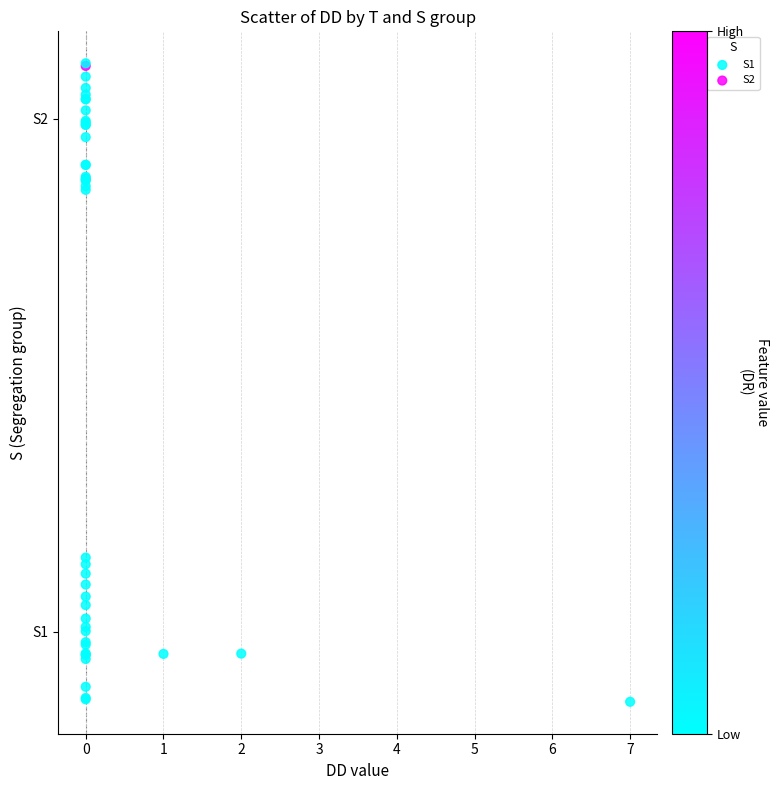

What are all the series names shown in the legend?

S1, S2